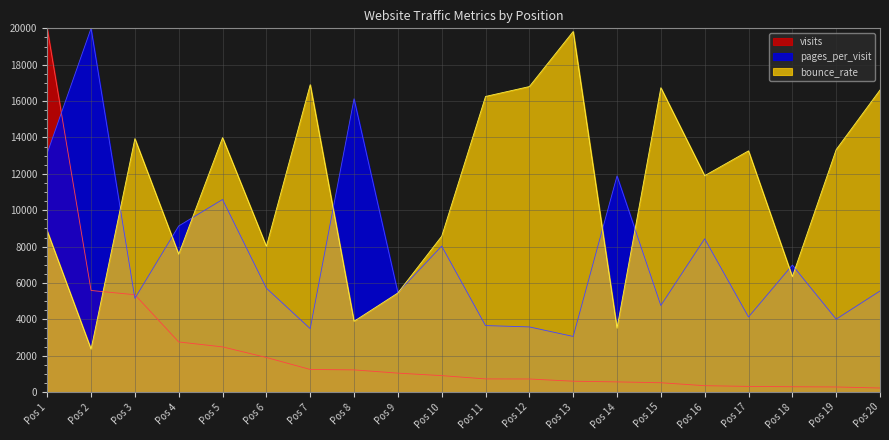

At which category is the sum across all series the highest?

Pos 1